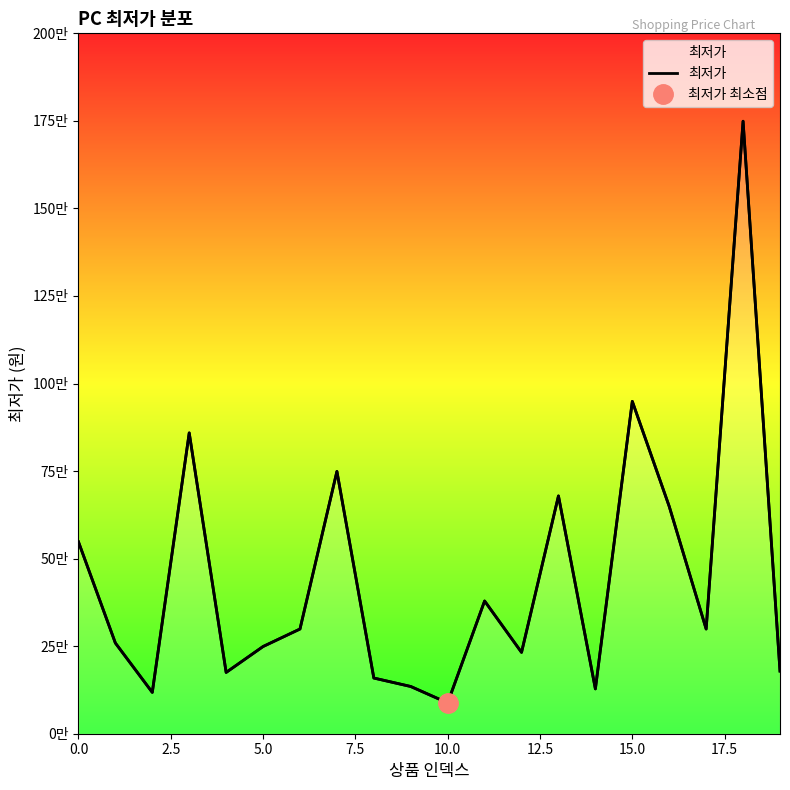

How many points are lower than both their immediate neighbors (excluding endpoints)?

6